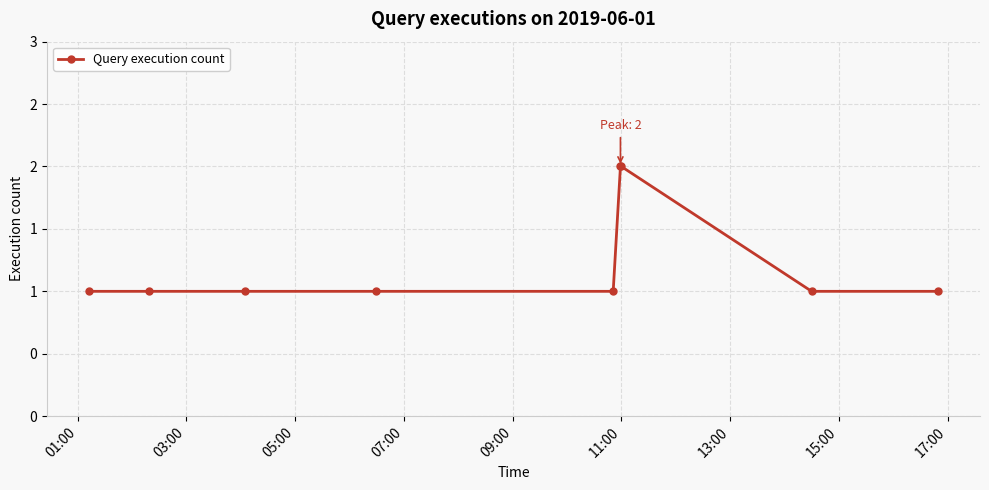

Is this an area chart (filled region under the line)?

No